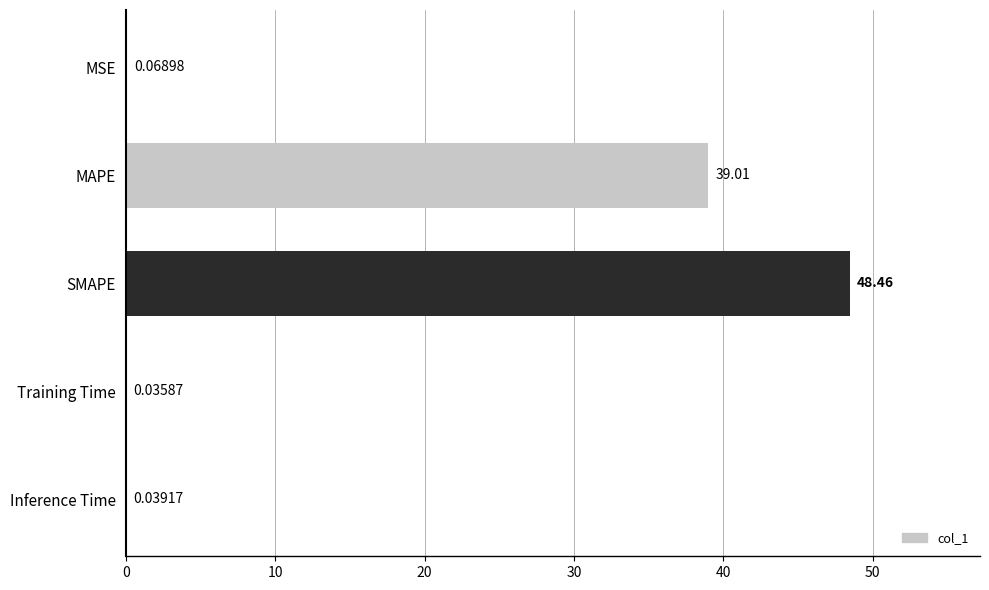

Where is the data nearest to the value 24?

MAPE